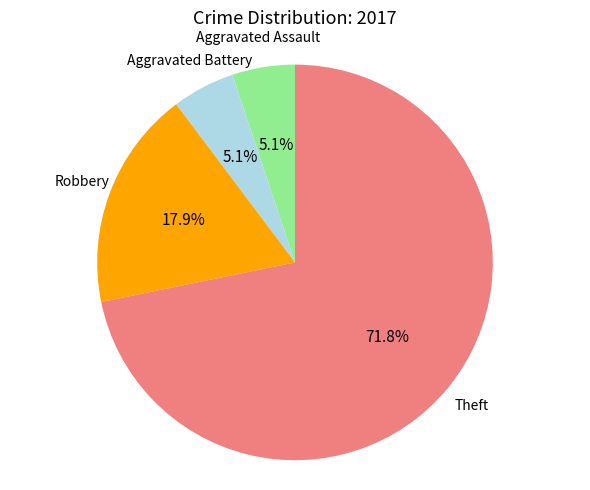

Does any single category account for the majority?

Yes